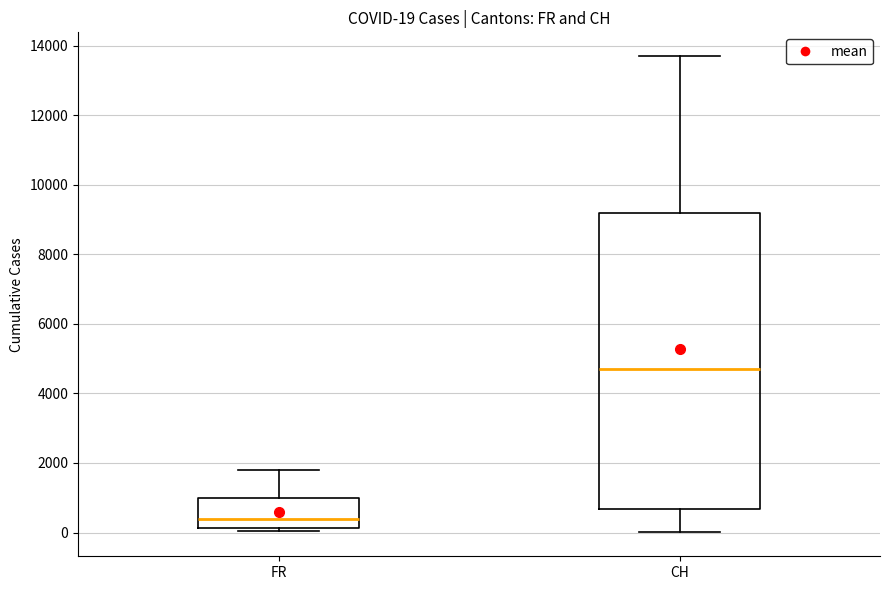

Comparing the boxes themselves (not the whiskers), which one is the tallest?

CH